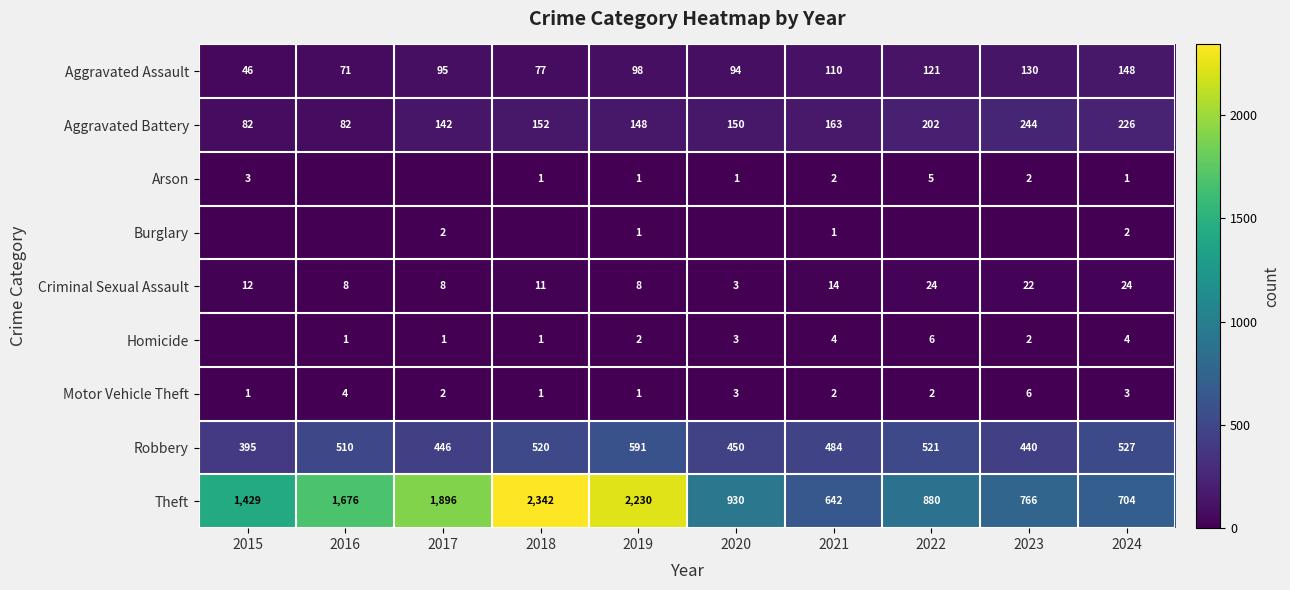

How many data points in Criminal Sexual Assault are less than 12?

5